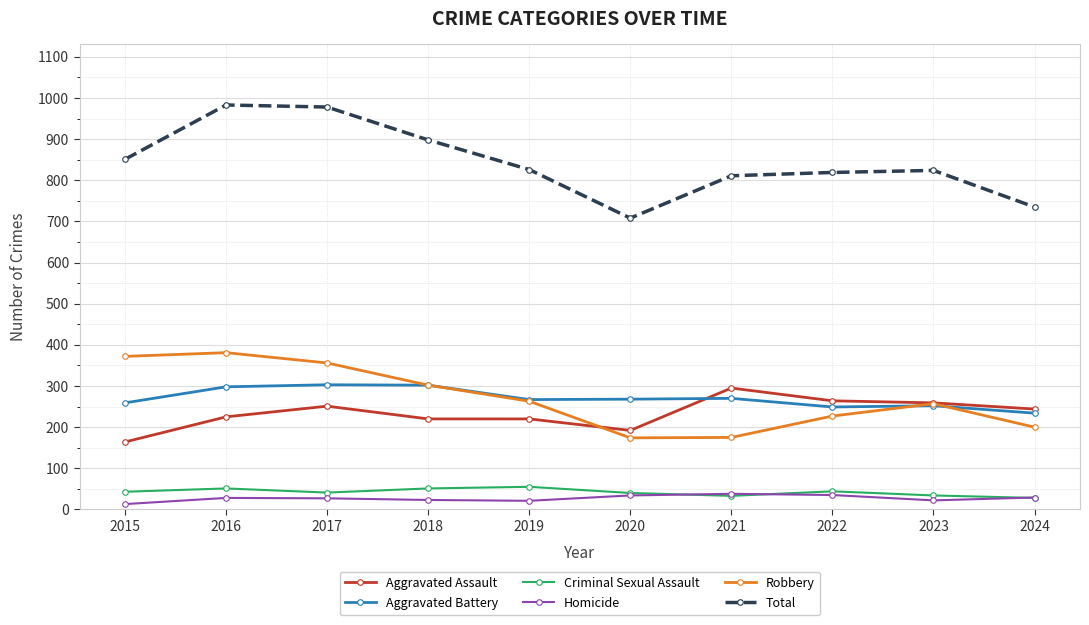

At which category does Total reach its first local valley?

2020